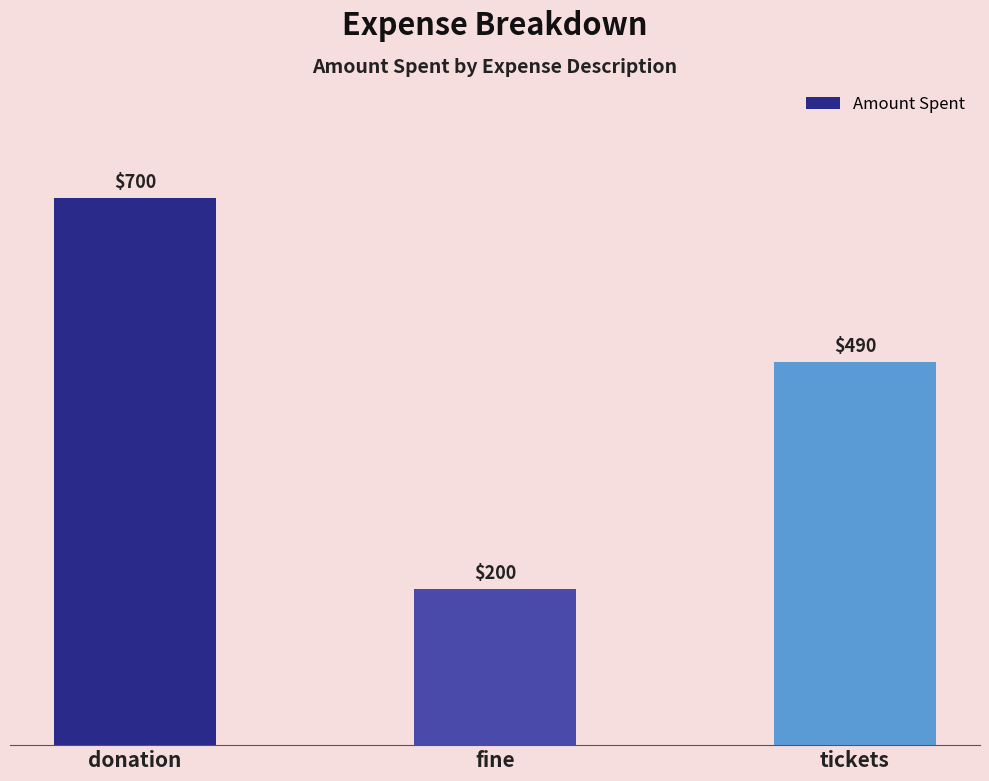

At which label does the data first exceed 490?

donation